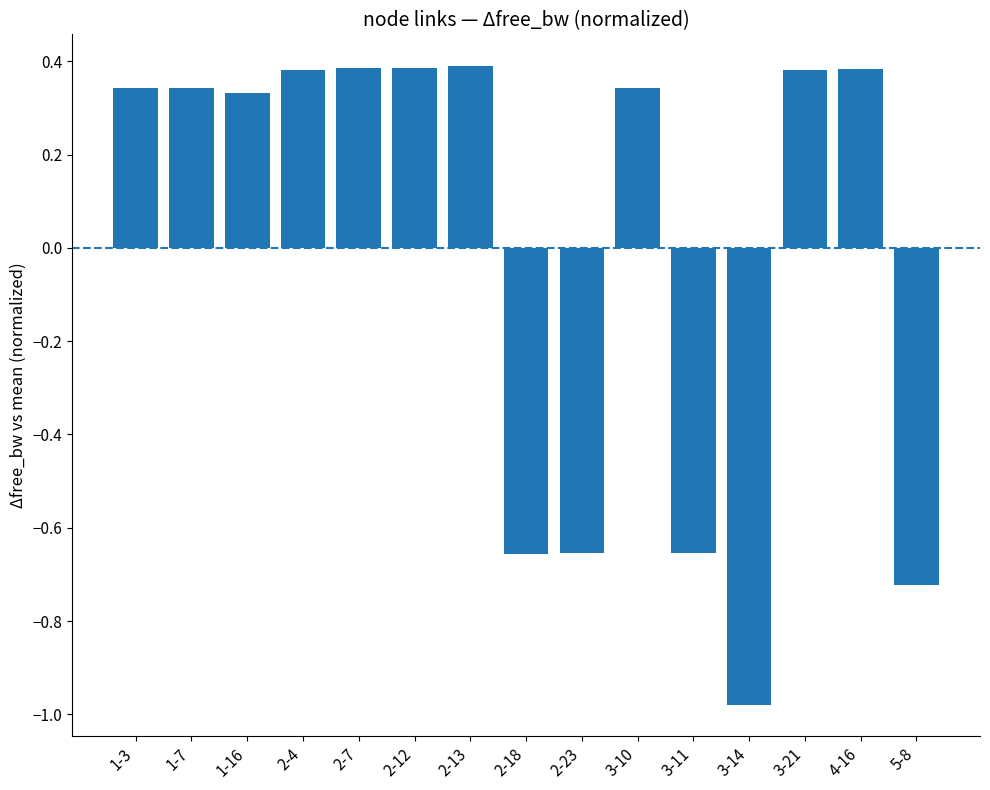

Is it true that the value at 3-21 is 0.2?

False